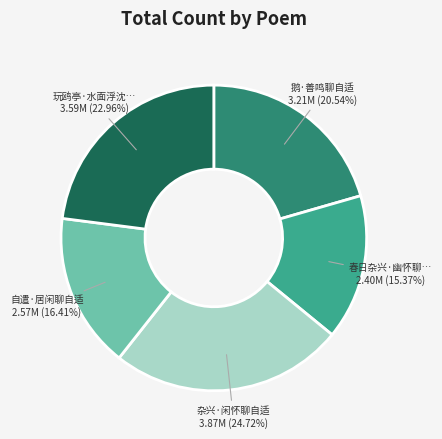

Is there any slice that represents more than half of the pie?

No